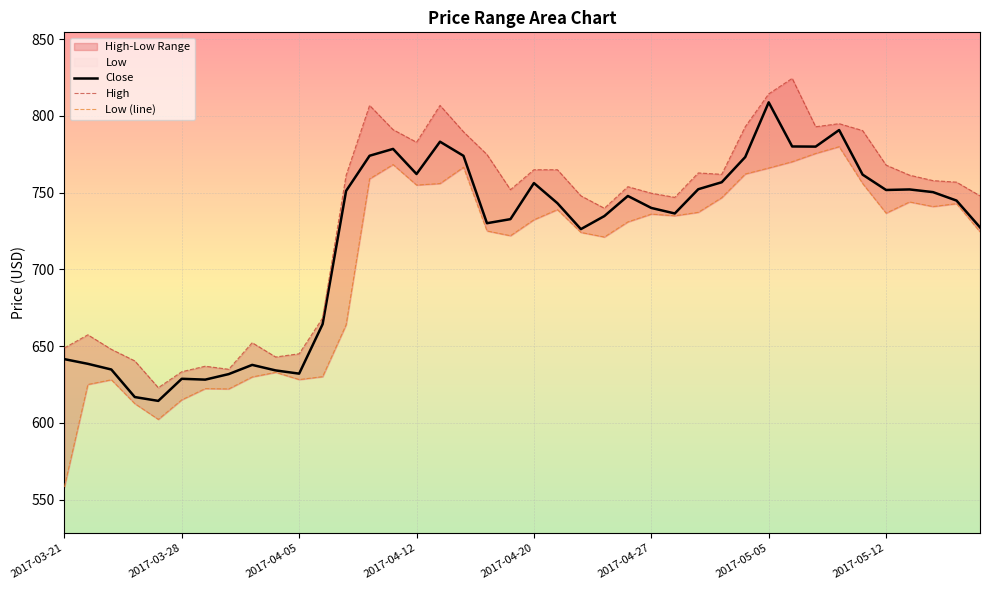

The value of Close at 2017-04-05 is 911.7. True or false?

False